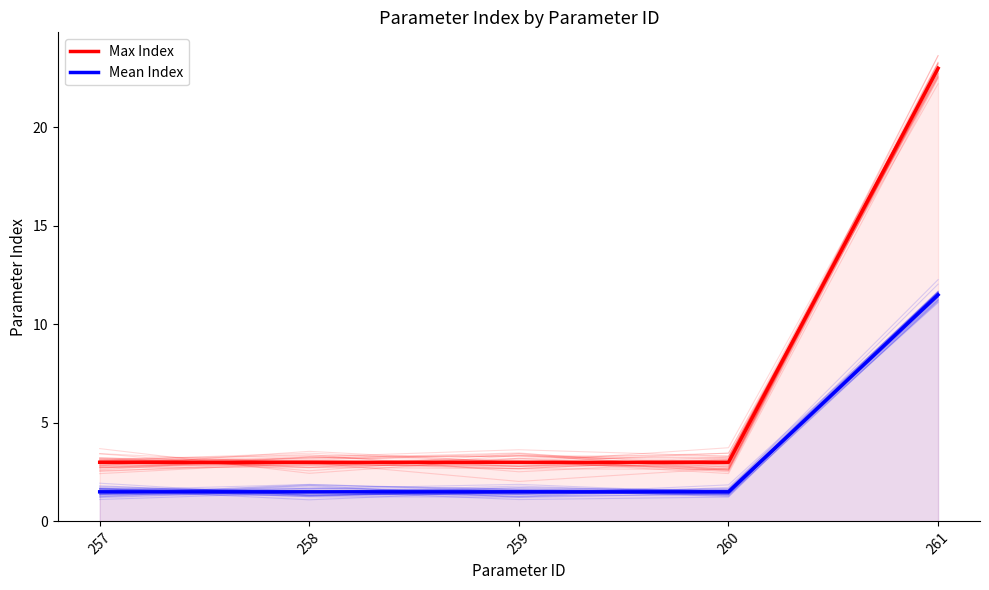

What is the value of the Max Index point at the 4th from the left?

3.0